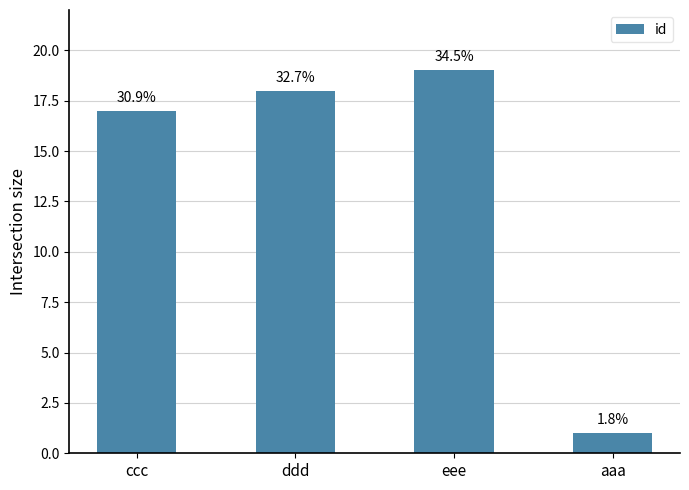

Are the bars horizontal?

No